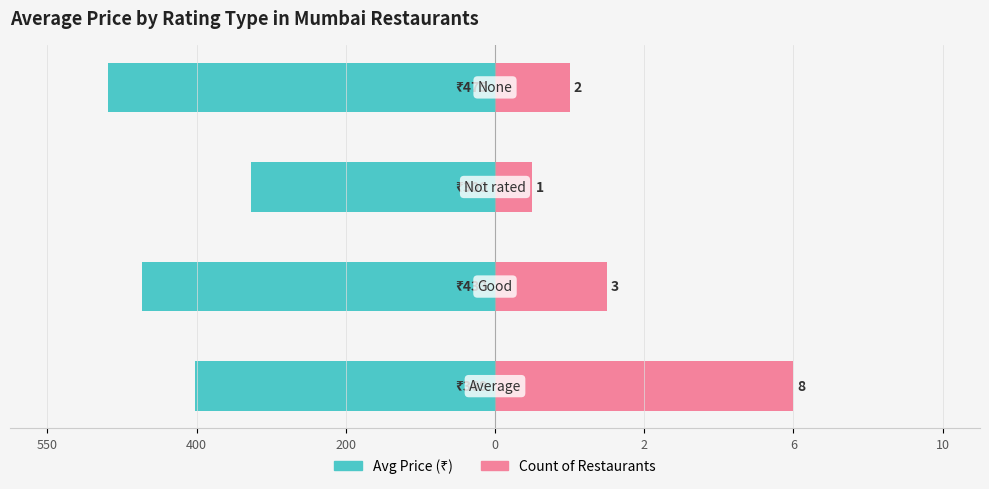

What is the approximate value of Count (right) at 200?

5.0